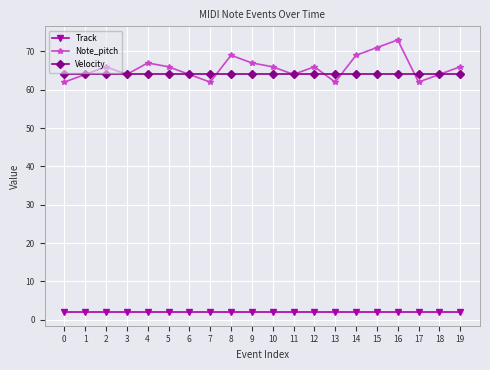

What is the total value across all series at 3?

130